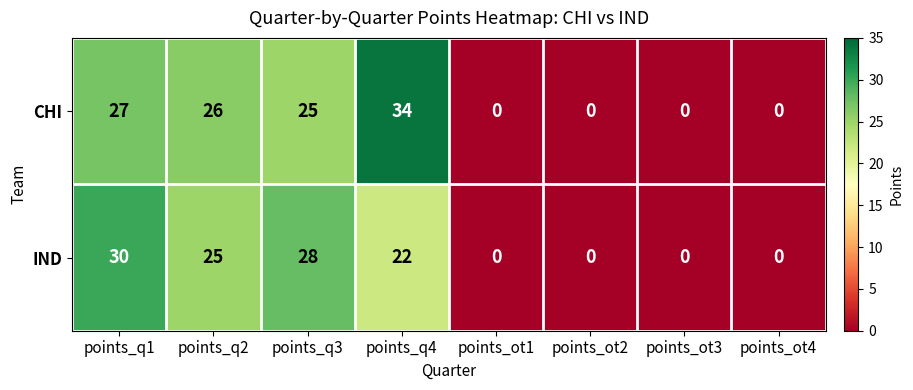

How many values in the IND series are below 22?

4